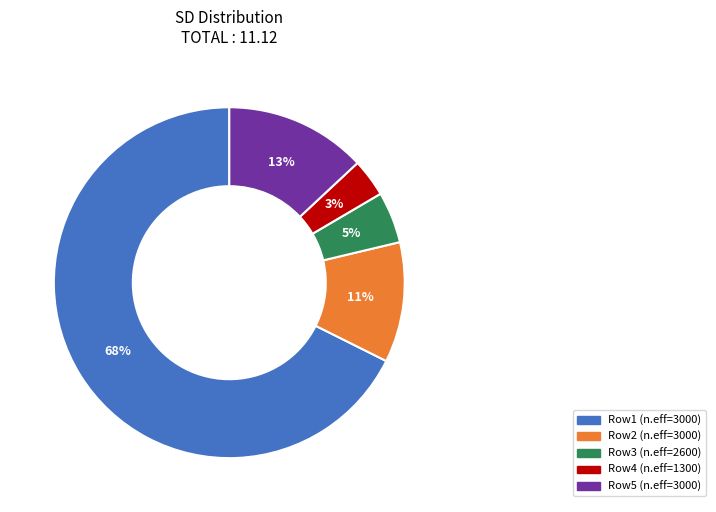

Is there any slice that represents more than half of the pie?

Yes